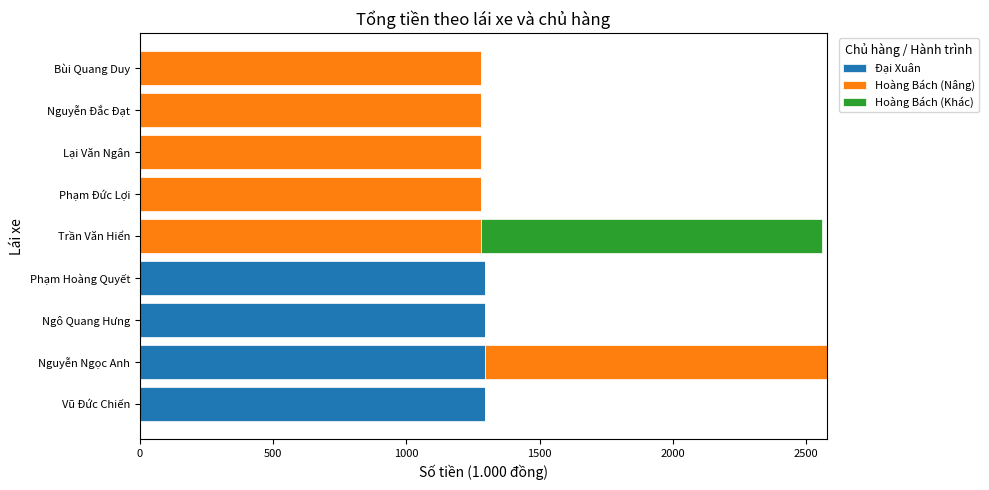

What is the total value across all series at Lại Văn Ngân?

1280